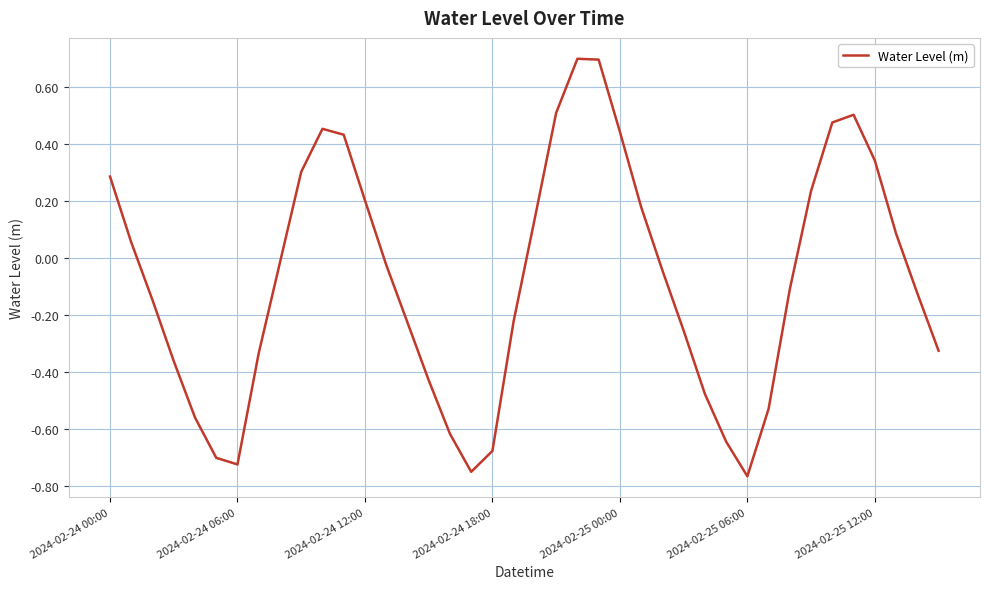

What is the greatest value displayed?

0.7